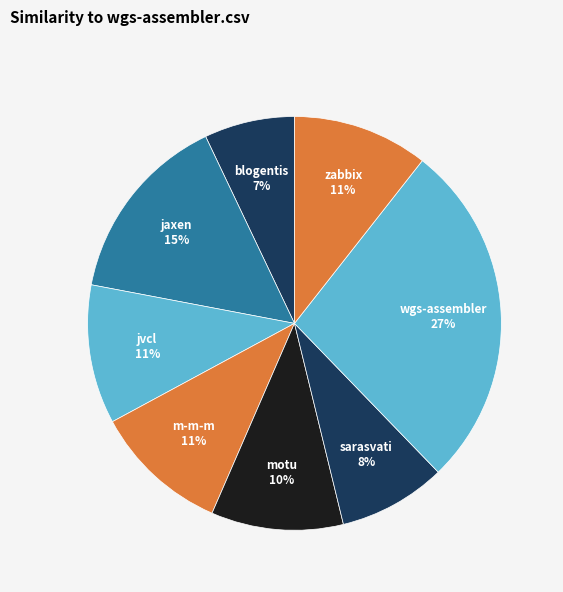

How many slices are in this pie chart?

8